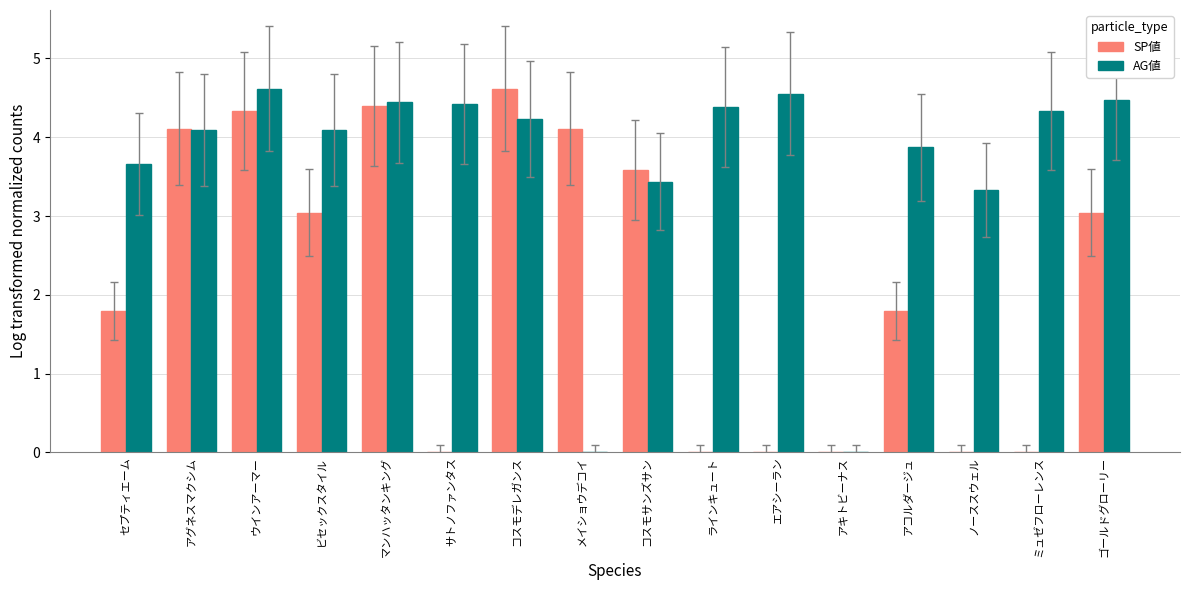

What is the sum of the AG値 values at アコルダージュ and ビセックスタイル?

8.0